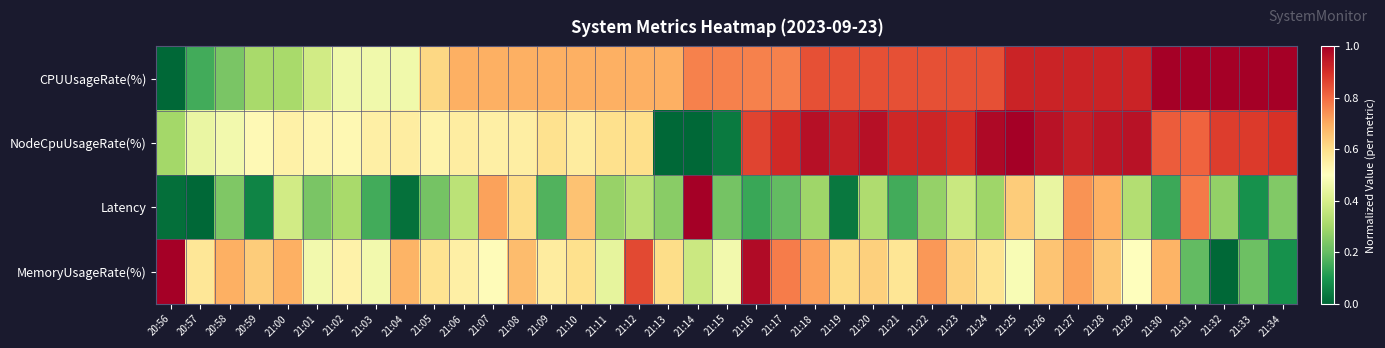

Between 21:29 and 21:12, which is larger?

21:29